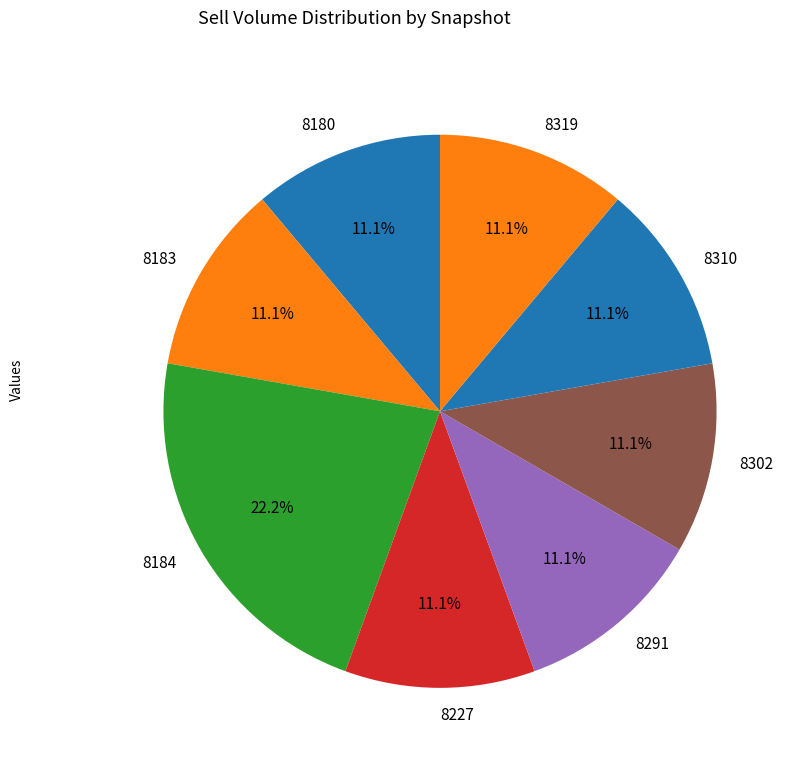

Is there any slice that represents more than half of the pie?

No